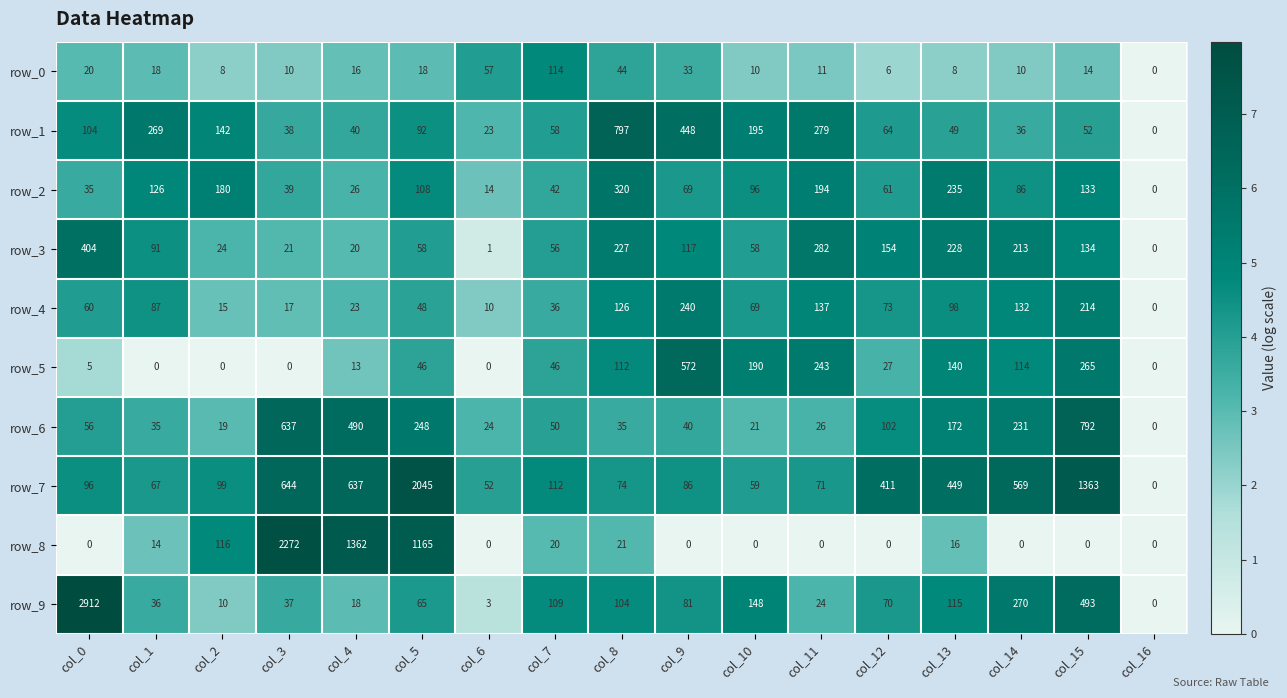

Is the value of row_6 at col_4 greater than the value of row_7 at col_2?

Yes